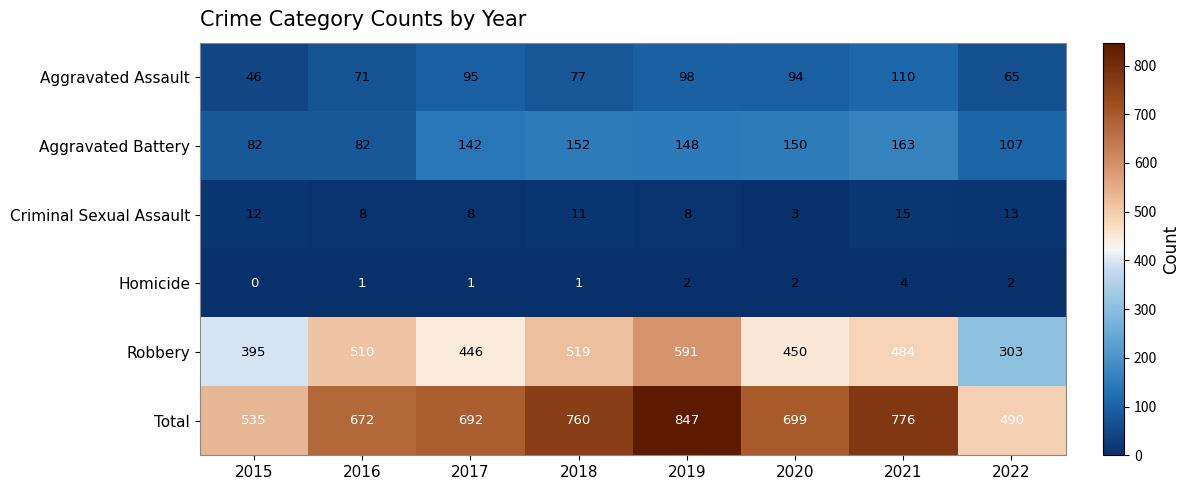

What is the sum of the Total values at 2018 and 2016?

1432